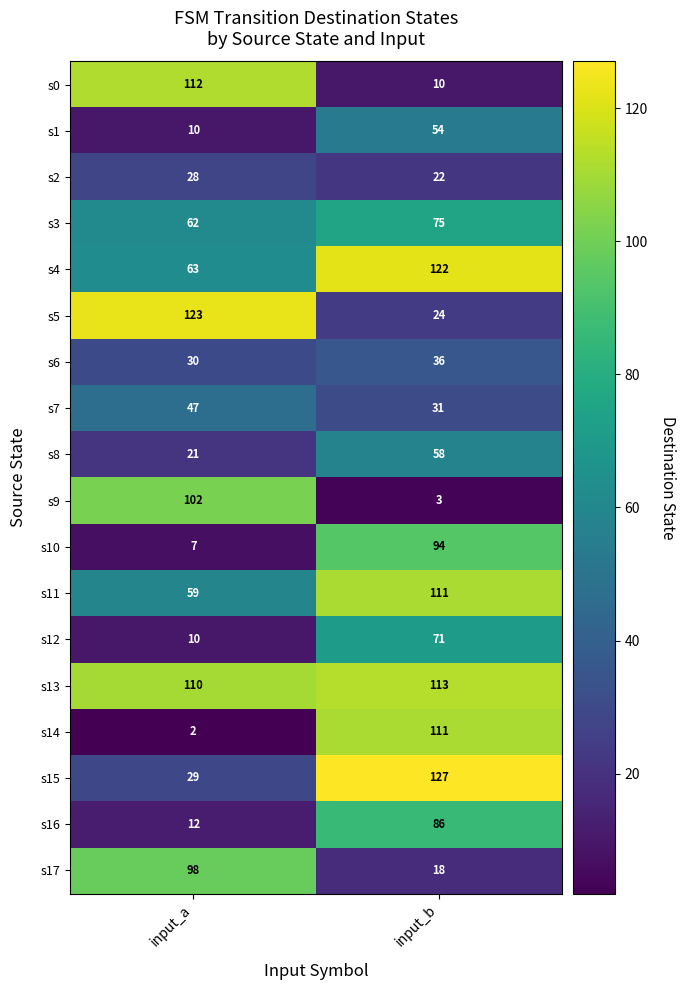

At how many categories does at least one series exceed 2?

2